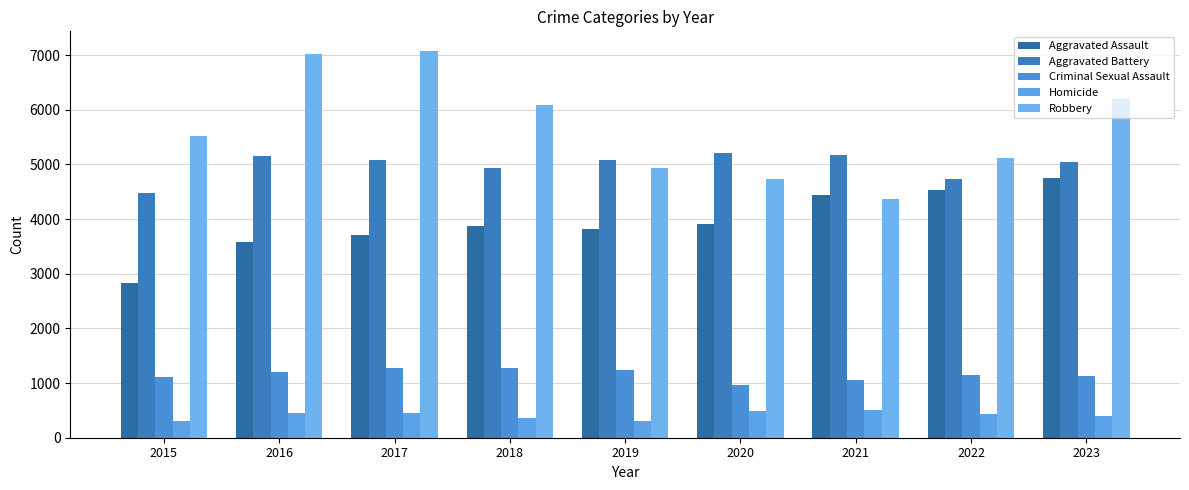

What are all the series names shown in the legend?

Aggravated Assault, Aggravated Battery, Criminal Sexual Assault, Homicide, Robbery